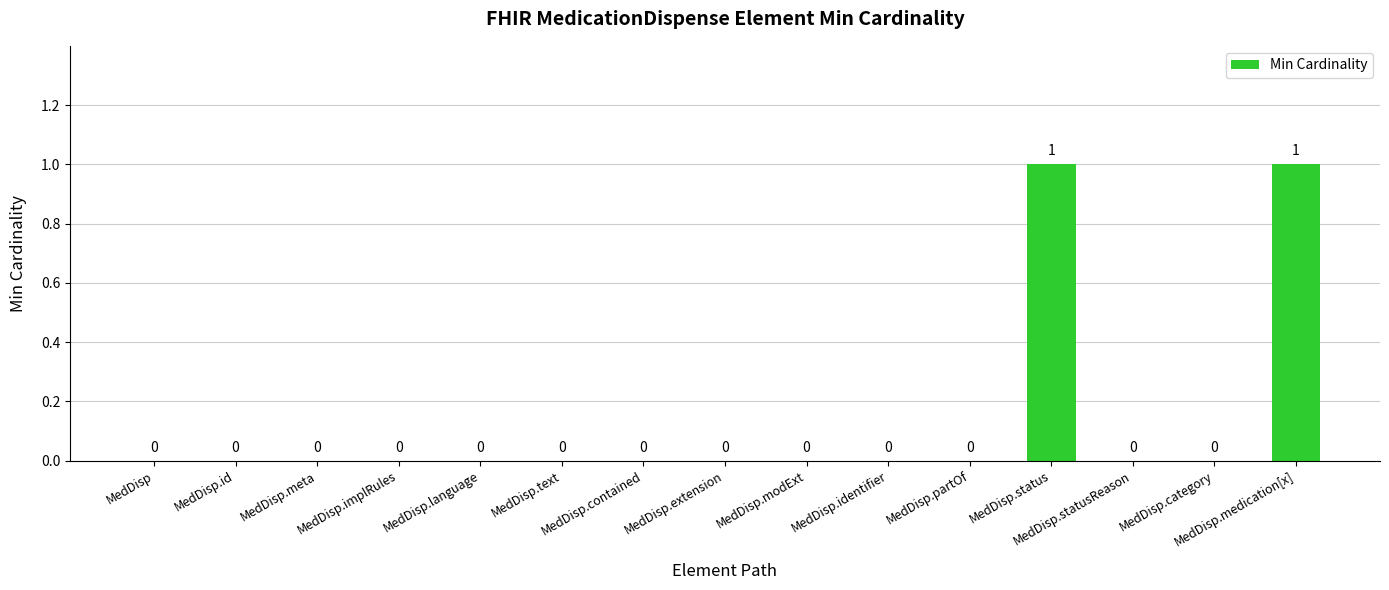

How many categories are shown in the chart?

15